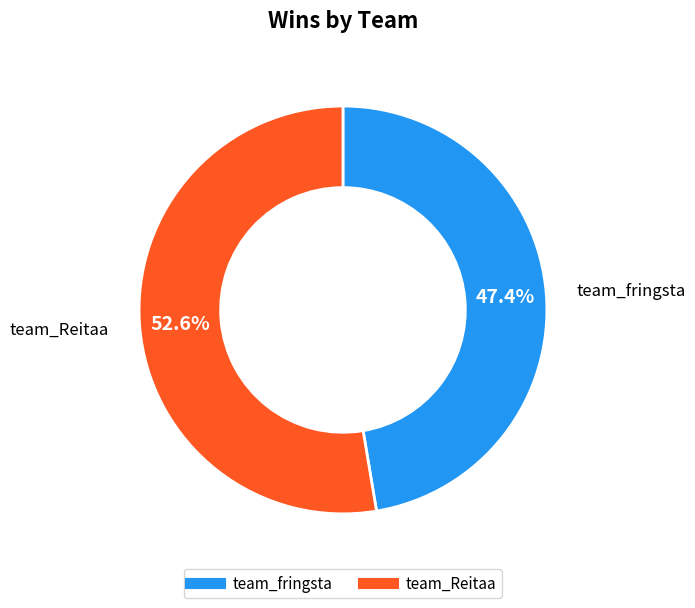

Which slice represents more than half of the pie?

team_Reitaa